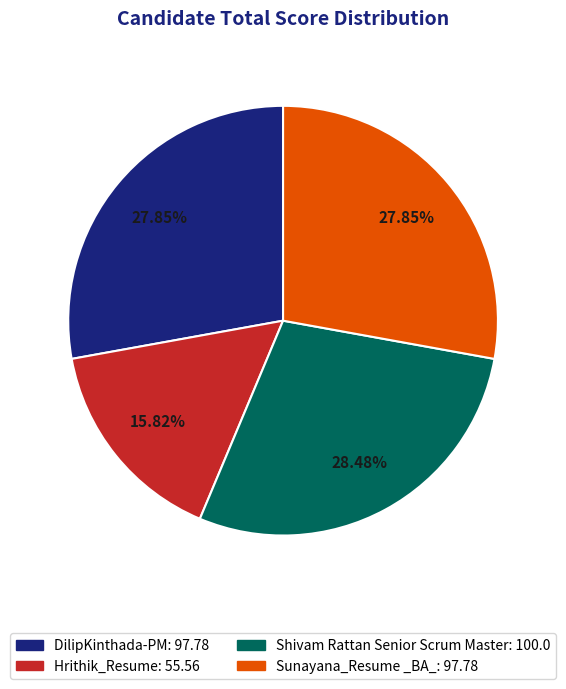

How many slices are in this pie chart?

4